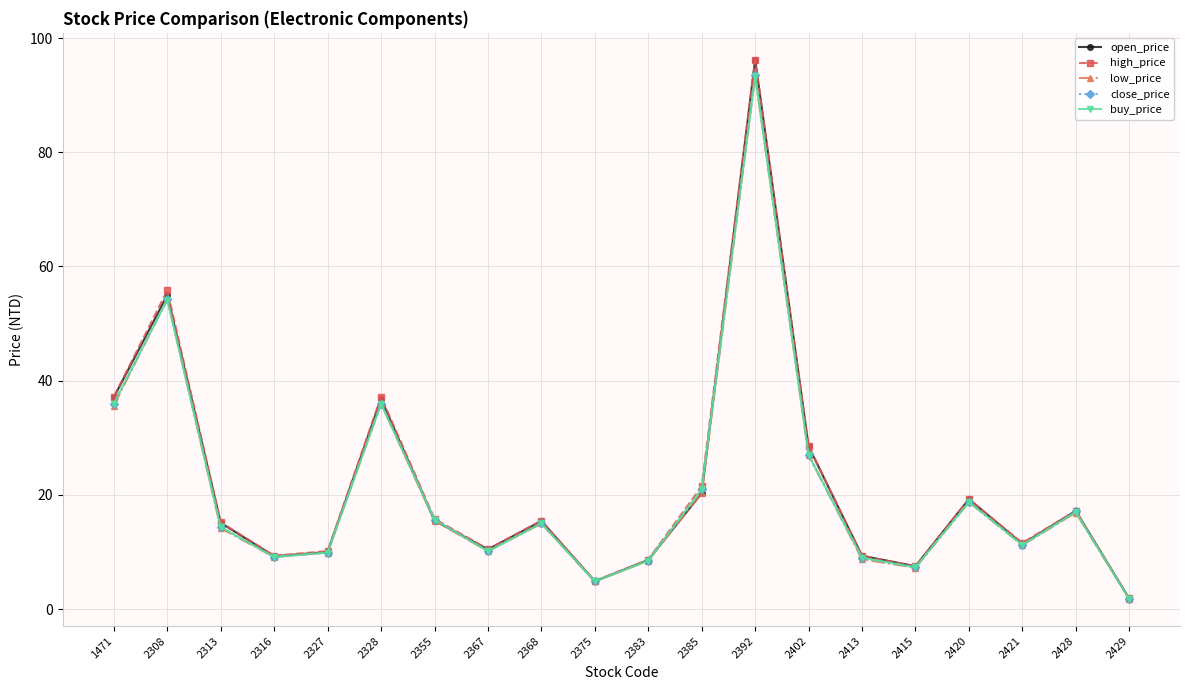

What is the spread (max minus min) of values at 2383?

0.2